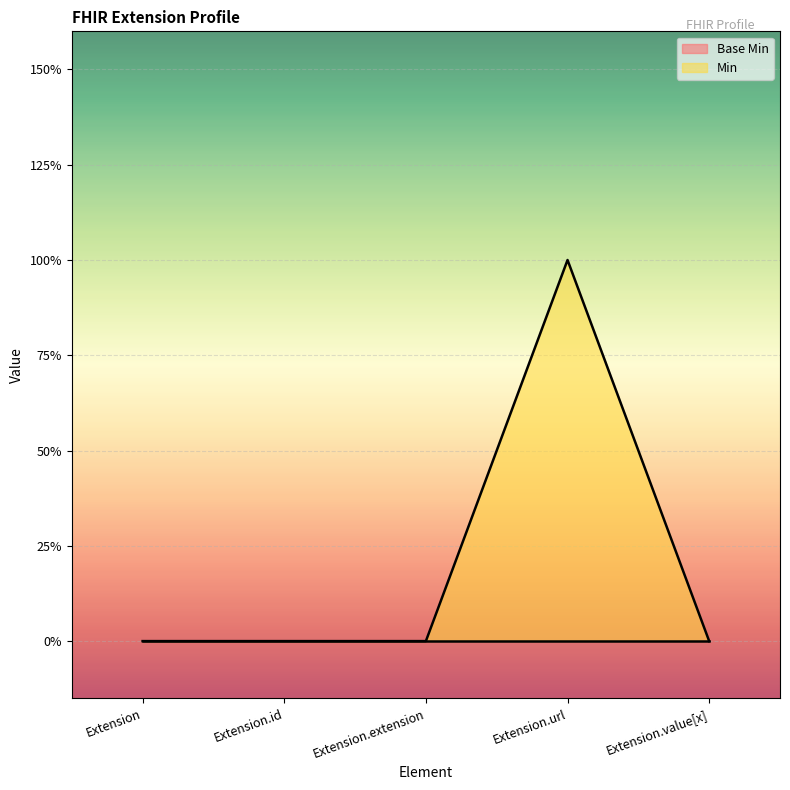

At which category does the chart reach its peak across all series?

Extension.url